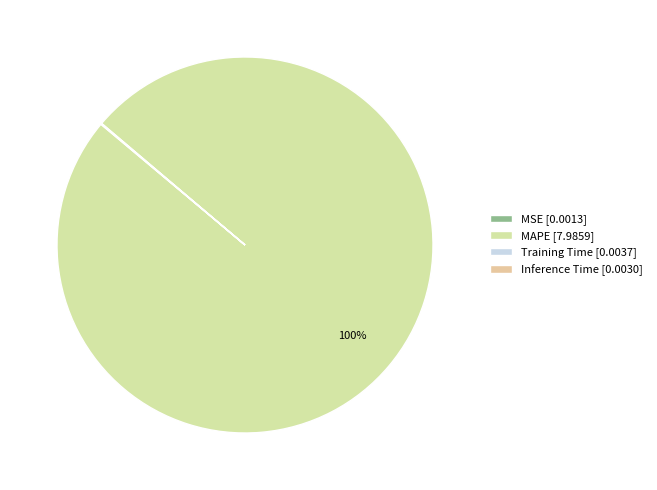

Which category has the biggest portion of the pie?

MAPE [7.9859]